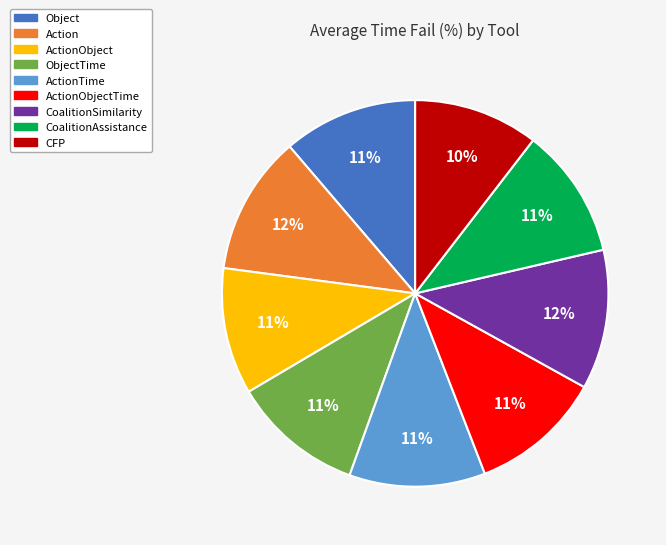

To the nearest percent, what is the average slice percentage?

11%